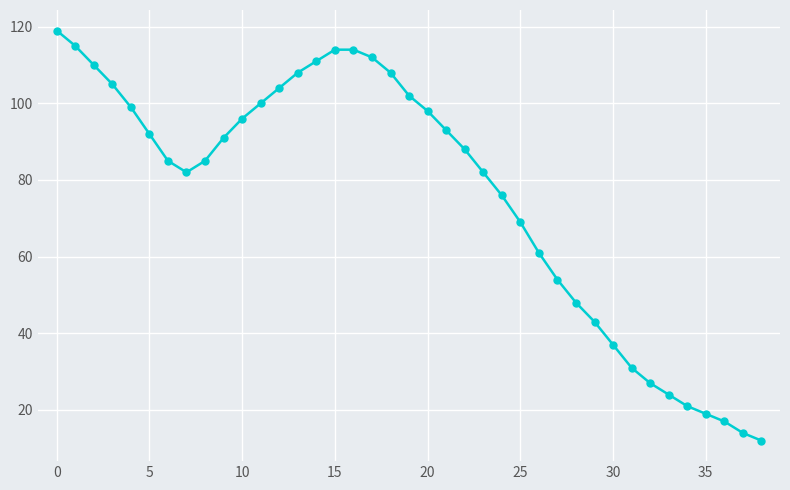

Count the number of data series in this chart.

1